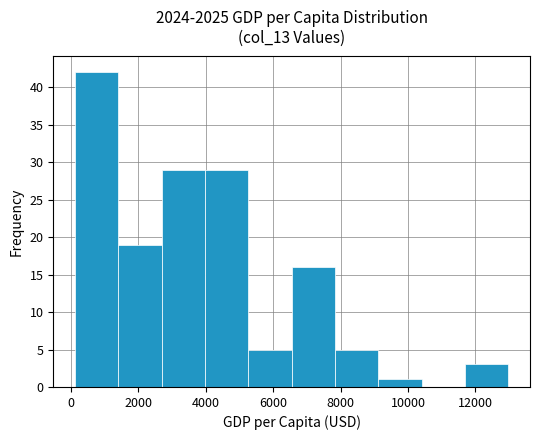

Reading left to right, list every bar in this chart as the range it spans on the x-axis followed by its height. Neither the bar edges nor the heights are printed on the chart, so give them approximately, as read against the axes.

200 to 1400: 42
1400 to 2600: 19
2600 to 4000: 29
4000 to 5200: 29
5200 to 6600: 5
6600 to 7800: 16
7800 to 9200: 5
9200 to 10400: 1
10400 to 11600: 0
11600 to 13000: 3